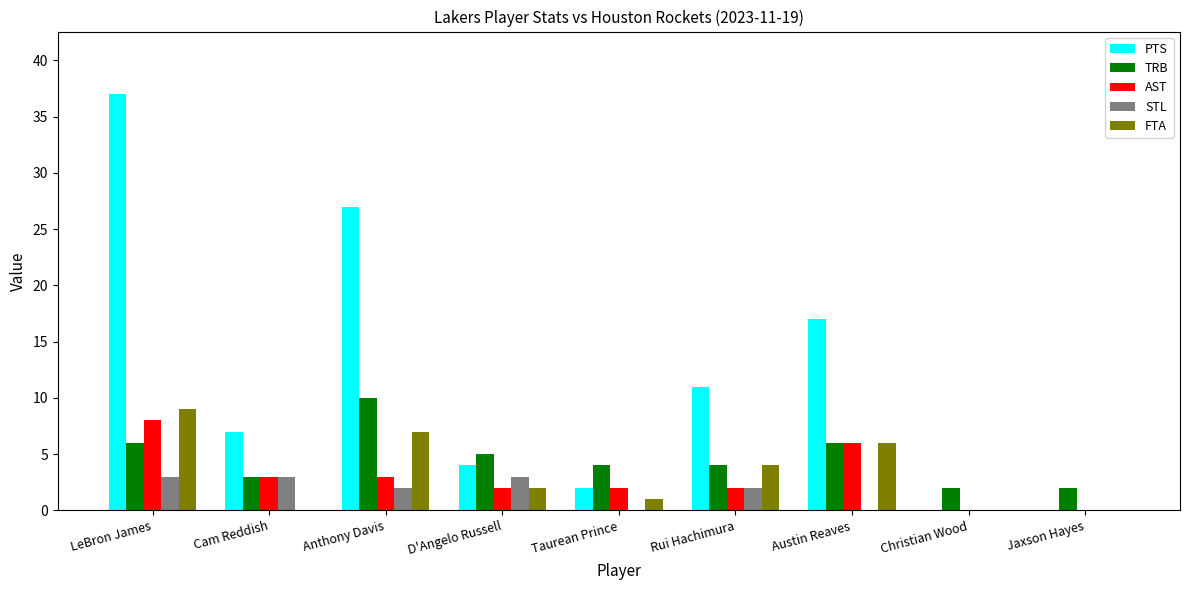

Which series has the largest total across all categories?

PTS